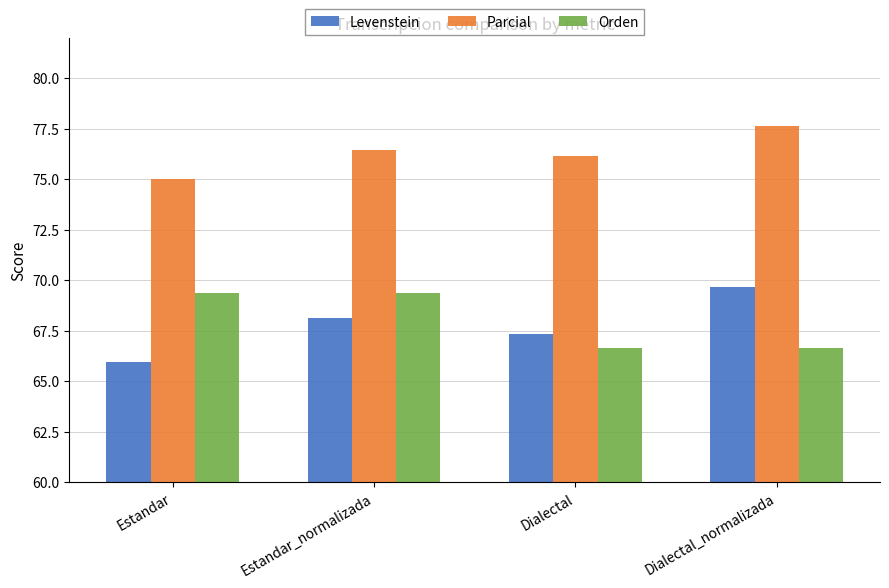

What position from the right is Estandar_normalizada?

3